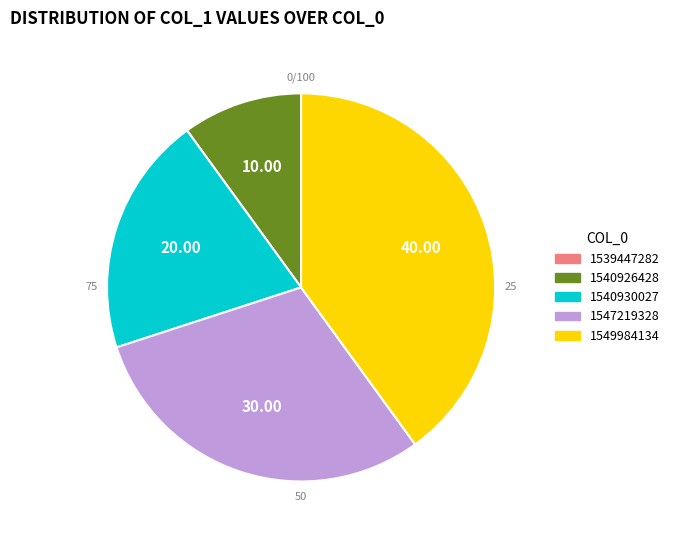

What is the largest slice in the pie chart?

1549984134